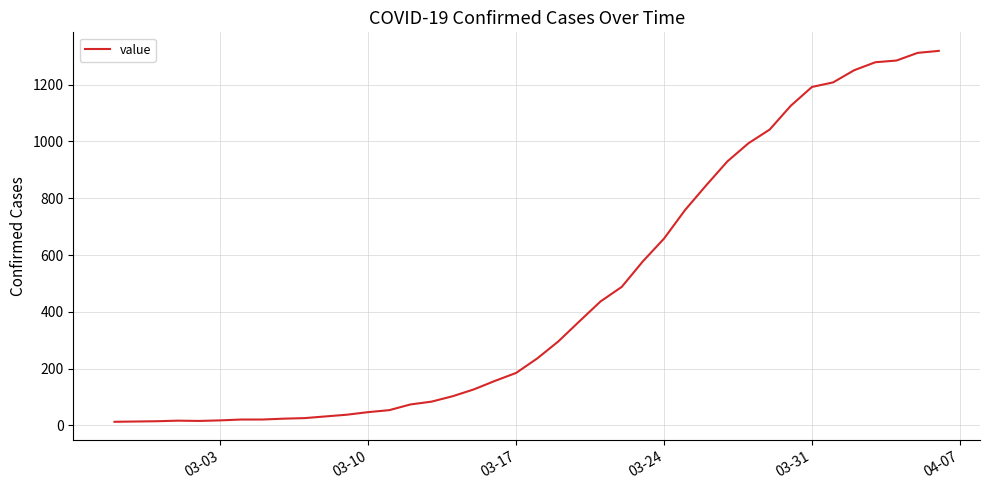

What is the minimum value shown in the chart?

13